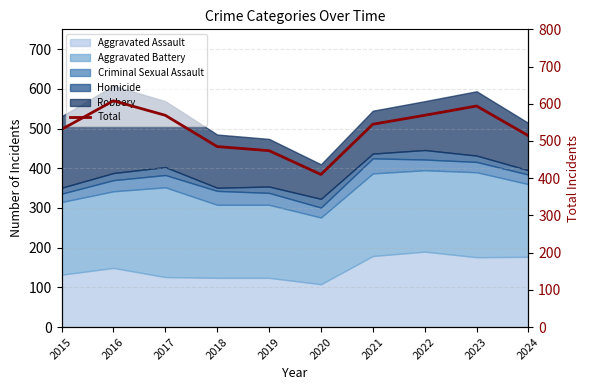

Which category has the highest value across all series?

2016